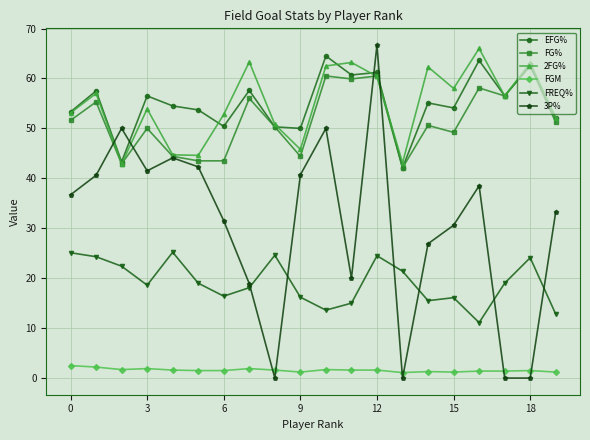

What is the value of the 2FG% point at the 9th from the left?

50.8